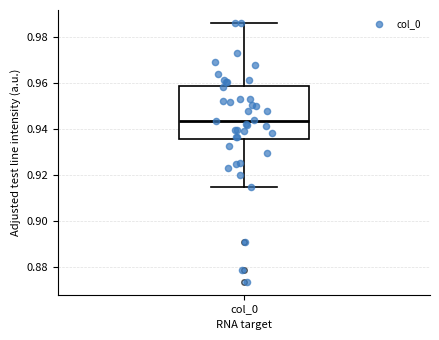

Transcribe this box plot: give where the median line is, the range the box spans, and where the two whiskers end, as read against the y-axis. The values are not printed on the chart, so give them approximately, as read against the axis.

median 0.944, box 0.936 to 0.958, whiskers 0.914 to 0.986